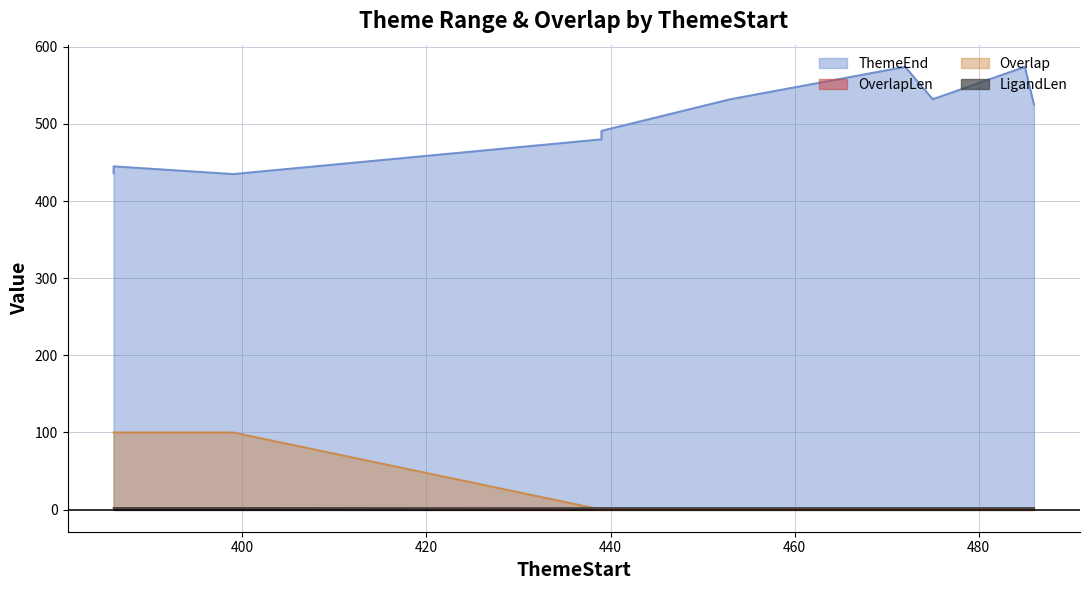

True or false: OverlapLen has more than 1 interior local peaks.

False